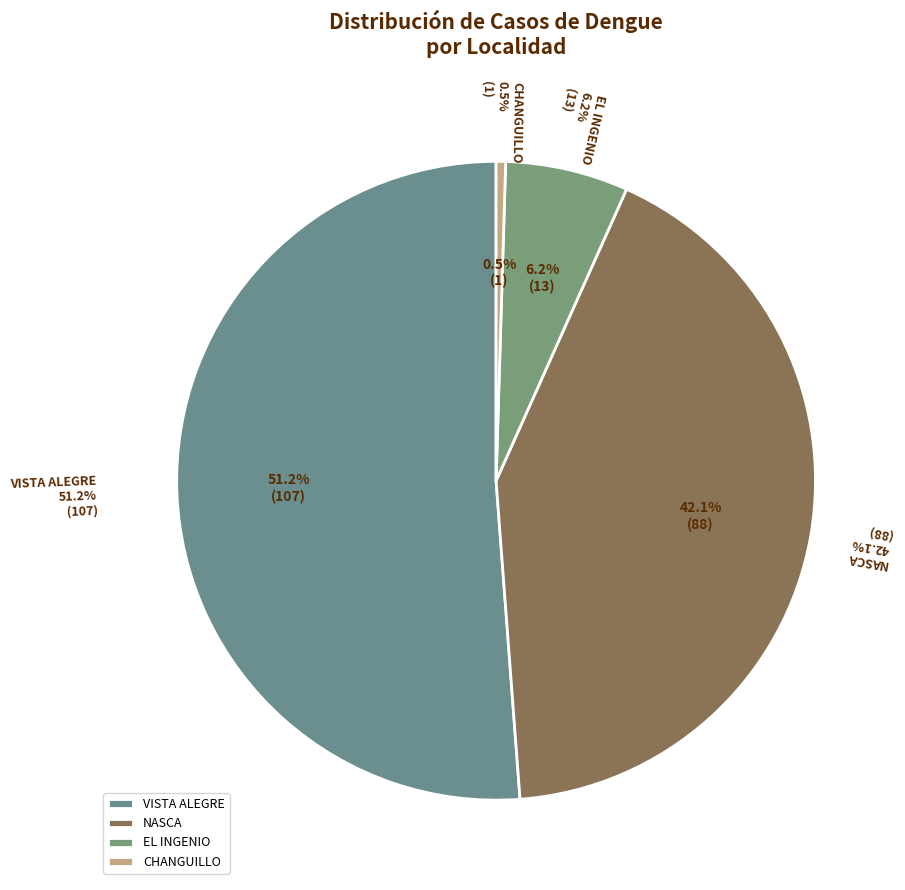

How many segments does this pie chart have?

4